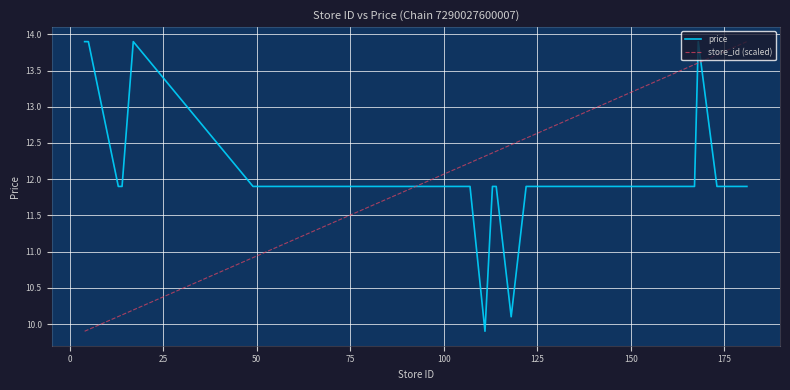

How many intersections are there between price and store_id (scaled)?

3